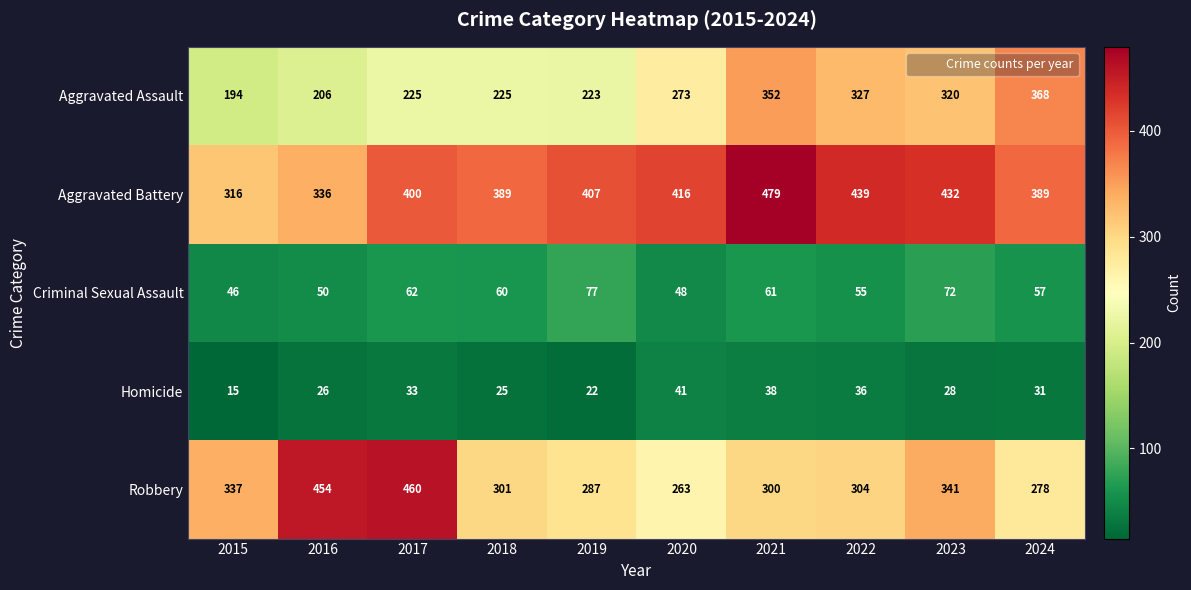

At 2023, list the series in order from largest to smallest.

Aggravated Battery, Robbery, Aggravated Assault, Criminal Sexual Assault, Homicide